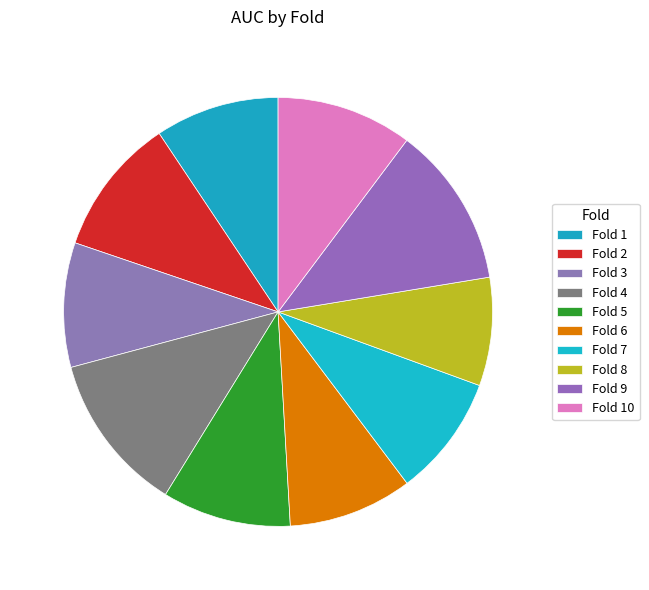

The Fold 6 slice represents 9% of the pie. True or false?

True